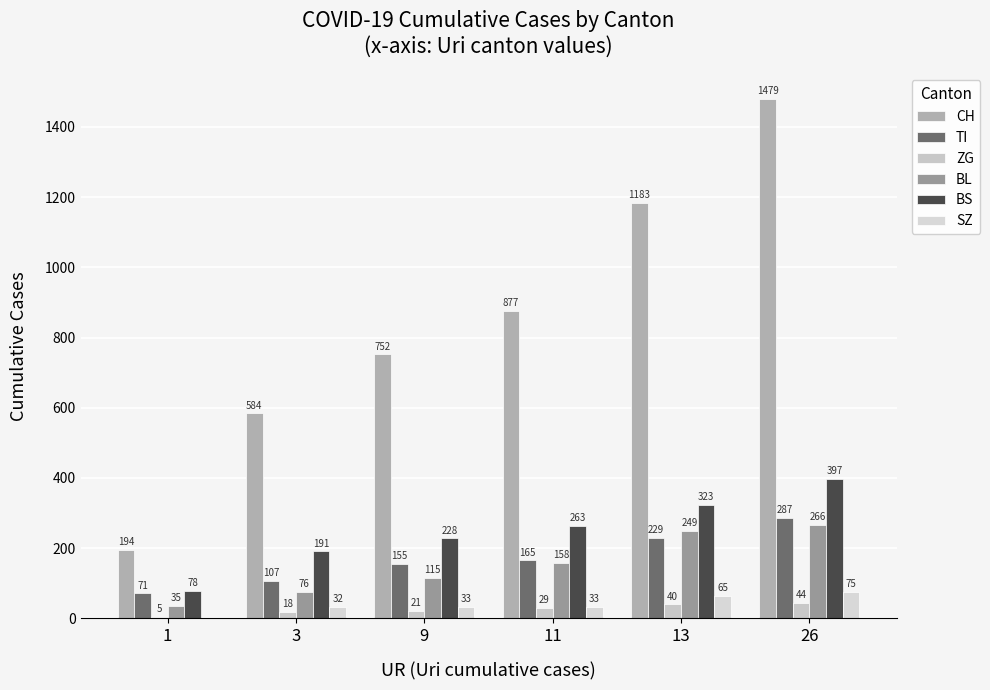

What is the sum of all TI values?

1014